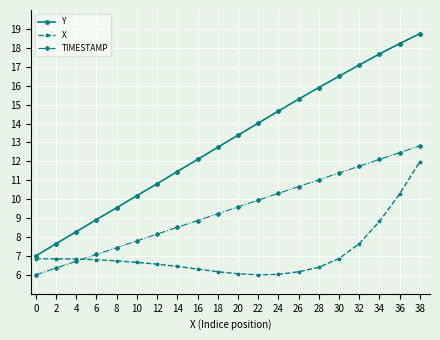

True or false: TIMESTAMP has more than 0 points higher than both neighbors.

False